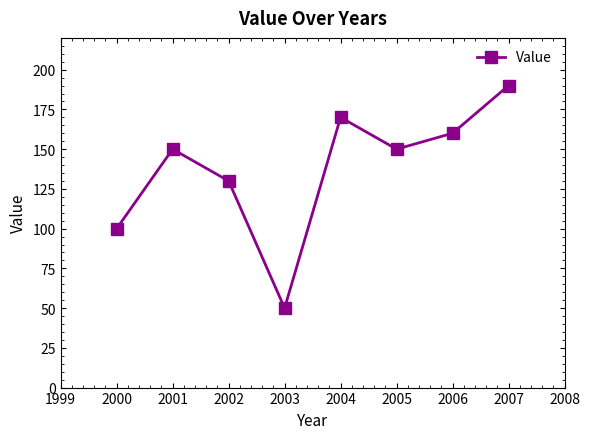

What is the sum of all values?

1100